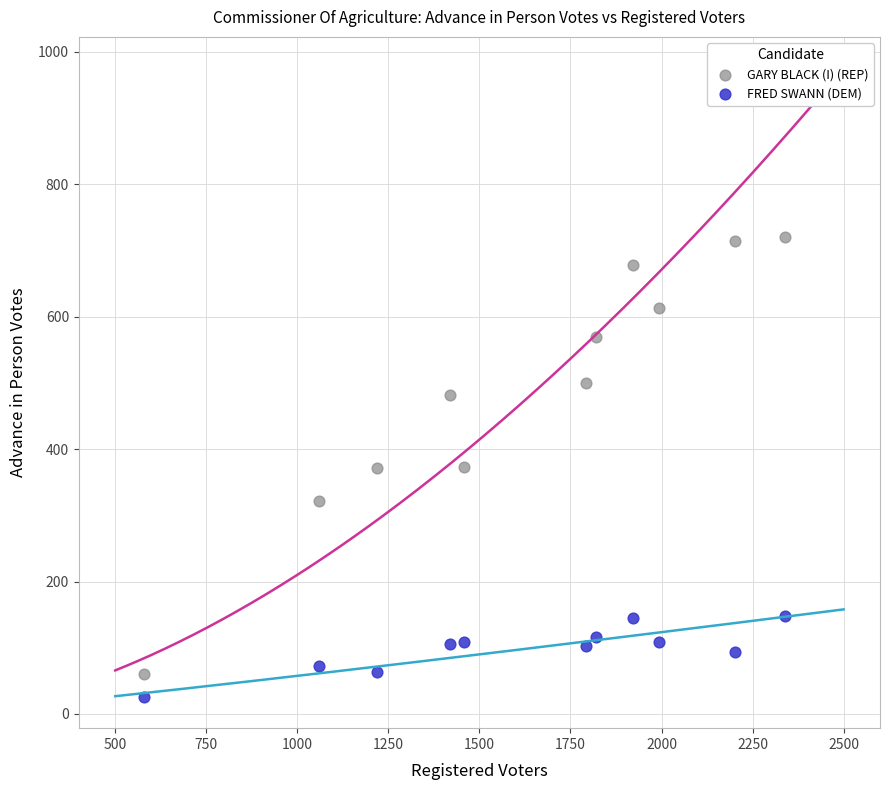

Which series contains the lowest Y value?

FRED SWANN (DEM)